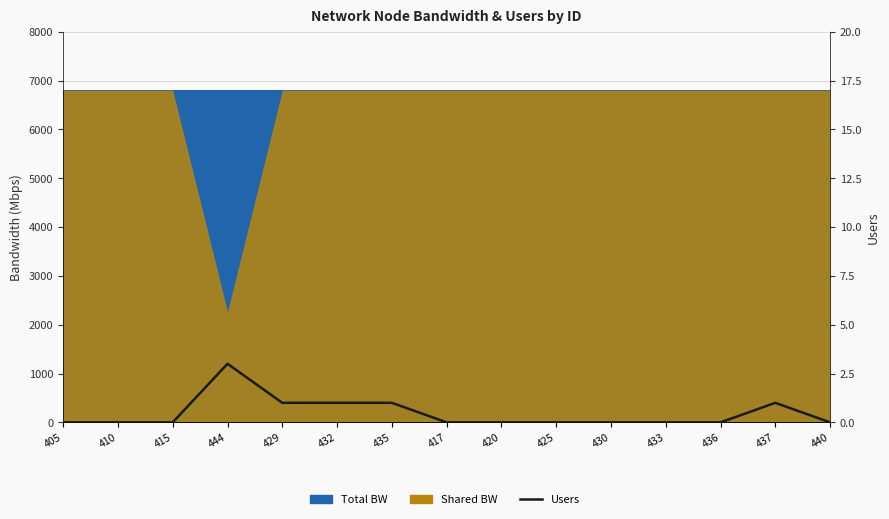

Count the values in the range 0 to 1.

14